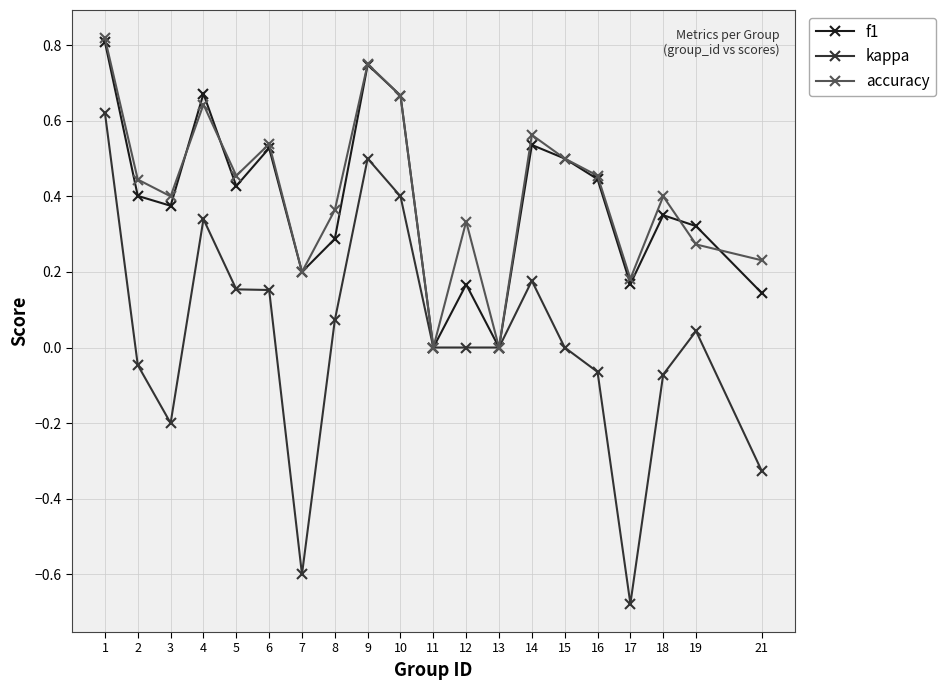

Which series changed the most between 4 and 7?

kappa